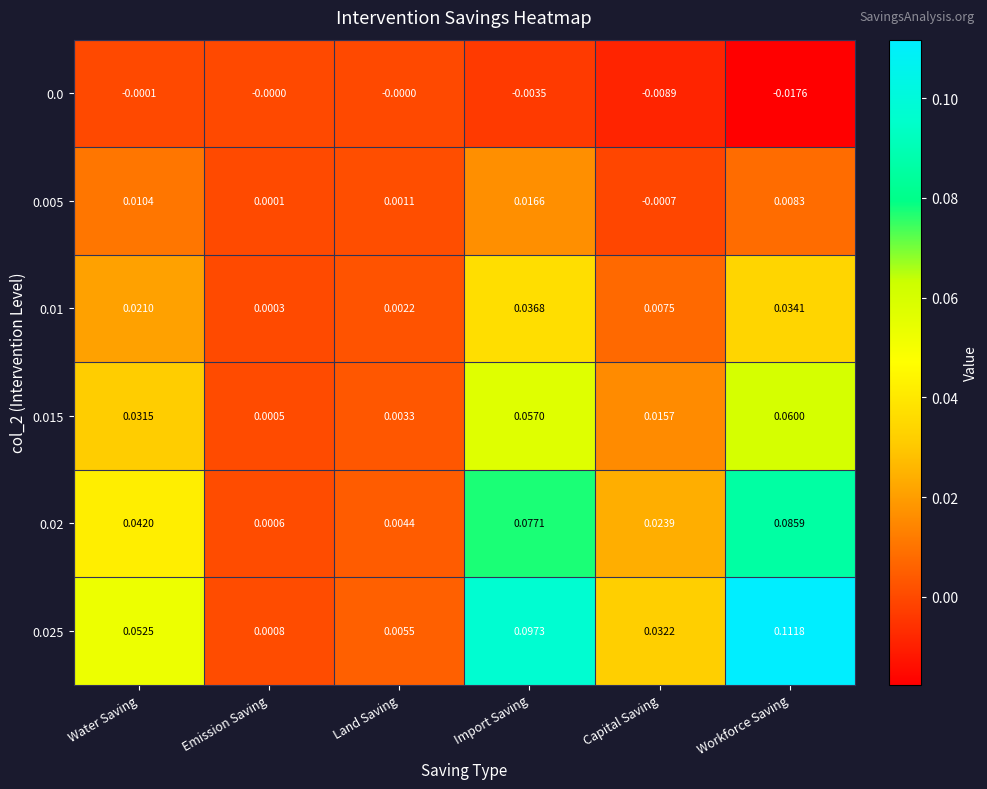

At which label is 0.01 closest to 0?

Emission Saving